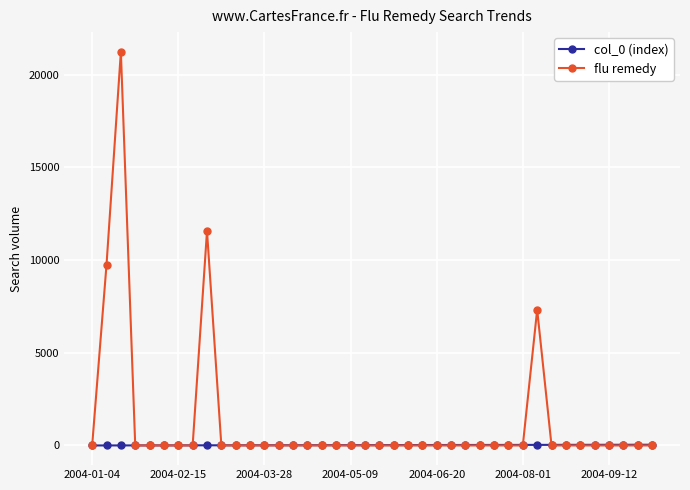

What is the highest value of the flu remedy series?

21226.2